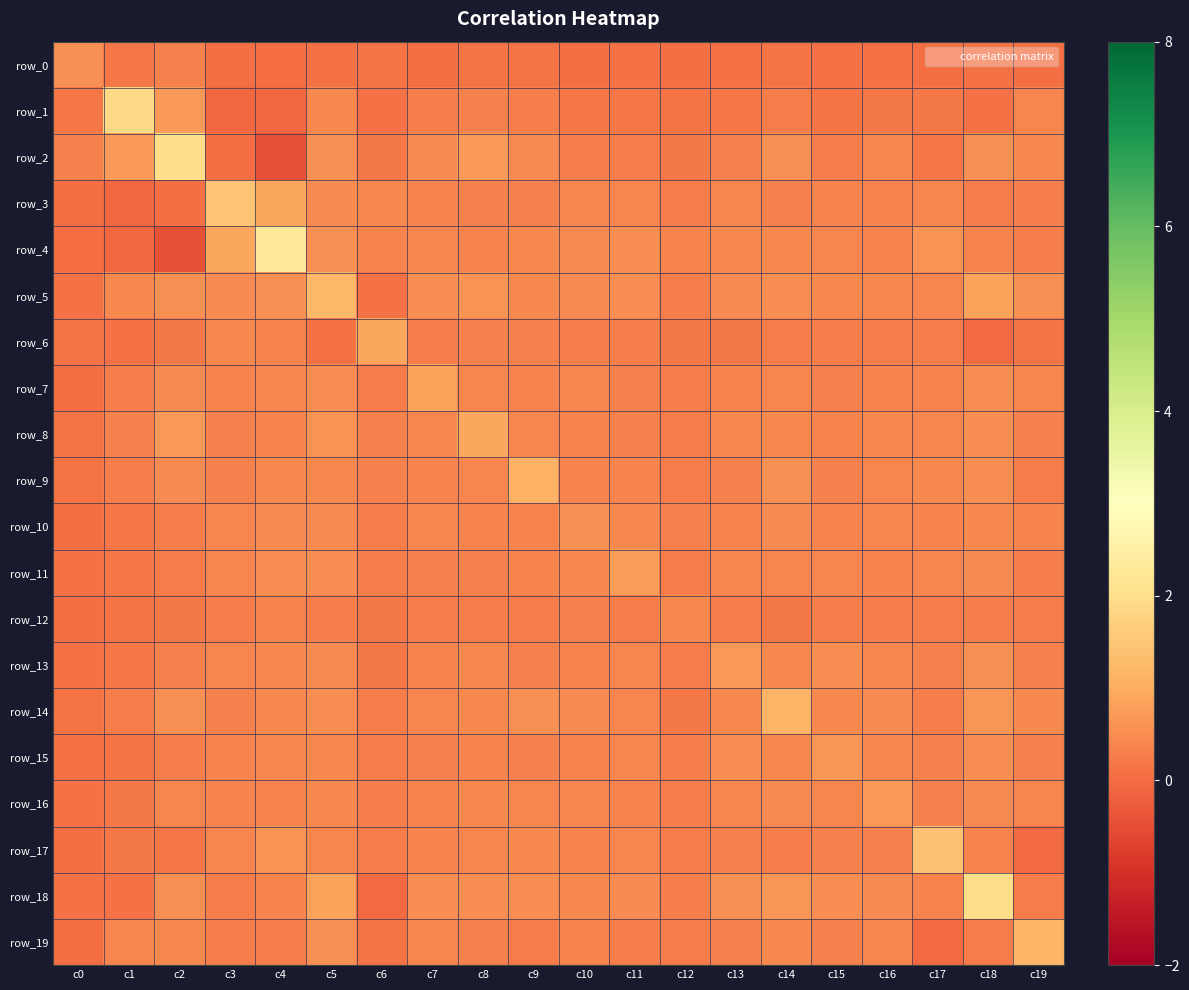

The value of row_10 at c1 is 0.3. True or false?

False